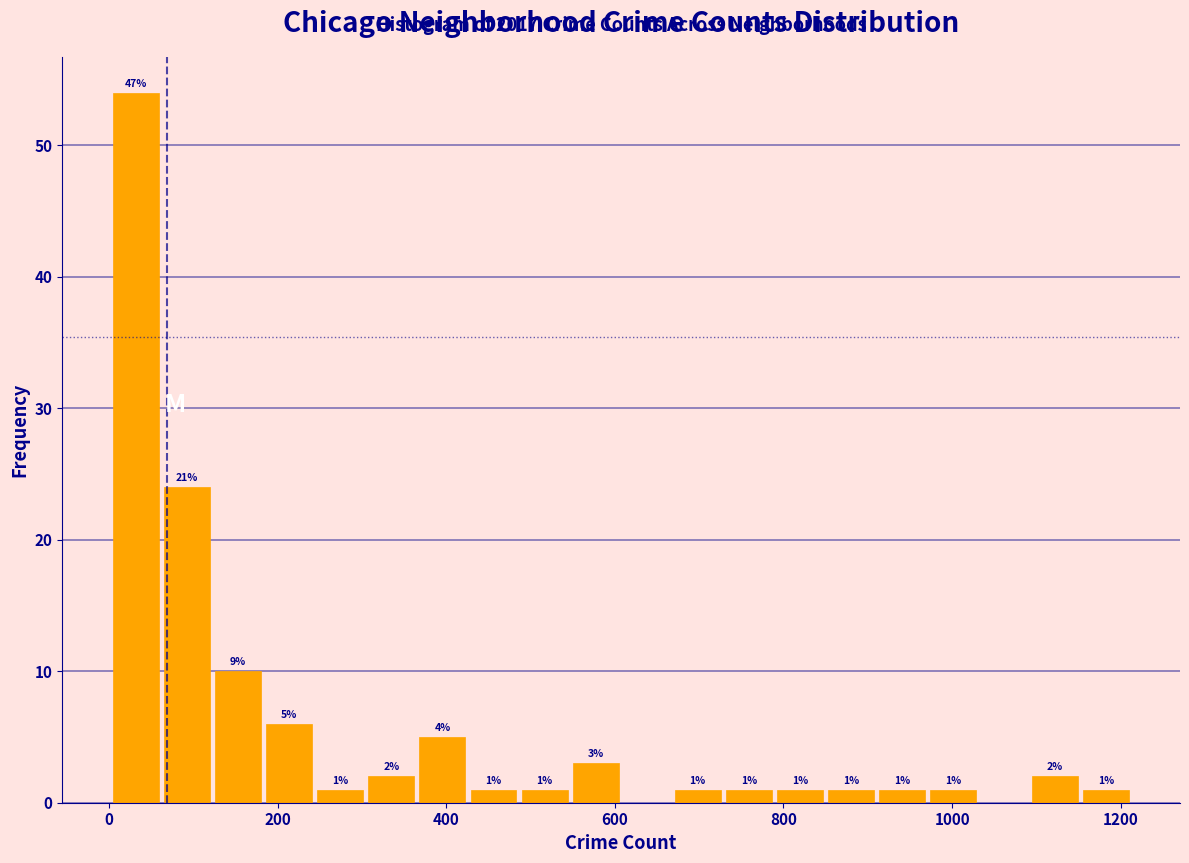

Around what value on the x-axis is the tallest bar? Give the approximate position of its centre, as read against the axis.

40